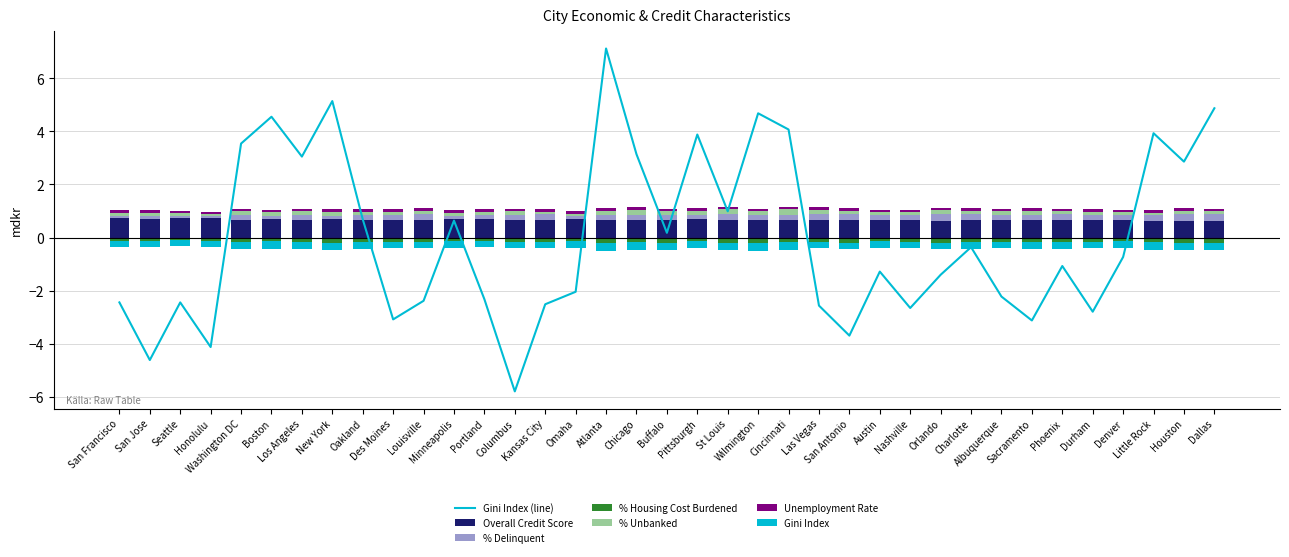

Which category has the lowest value across all series?

Columbus